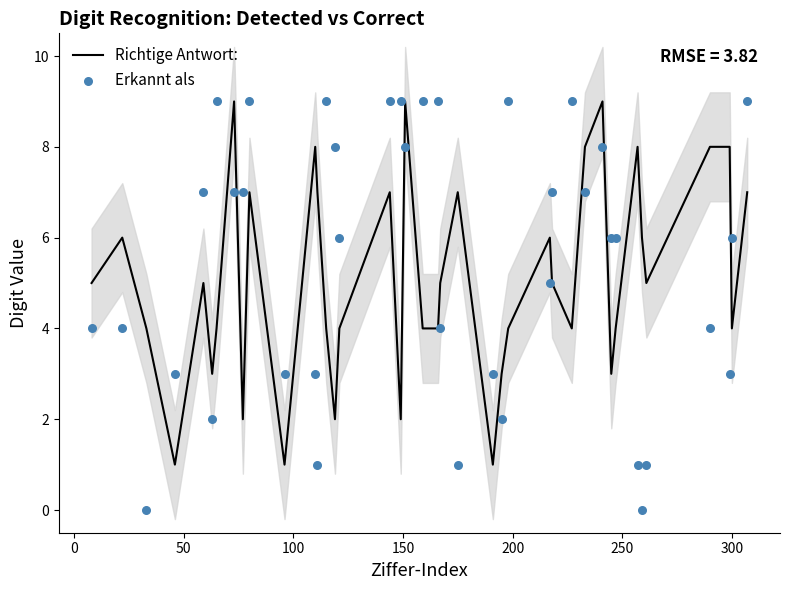

Is the value of Erkannt als at 24 greater than the value of Richtige Antwort: at 18?

No